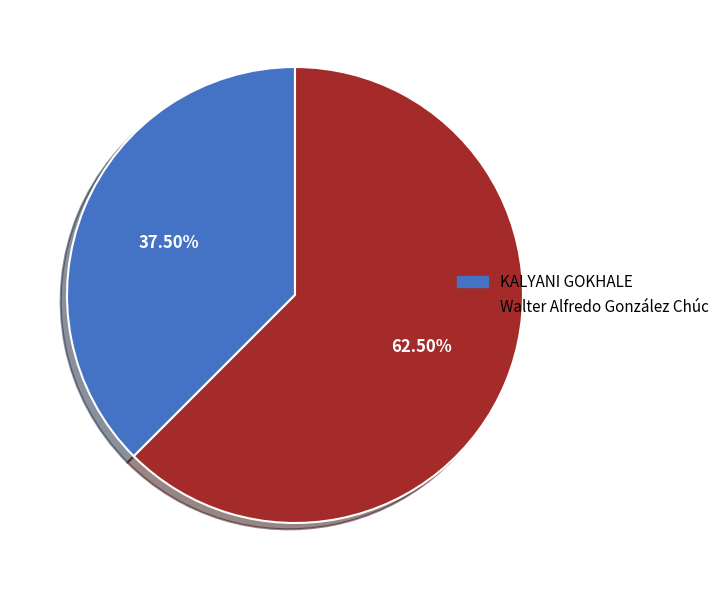

The Walter Alfredo González Chúc slice represents 51% of the pie. True or false?

False